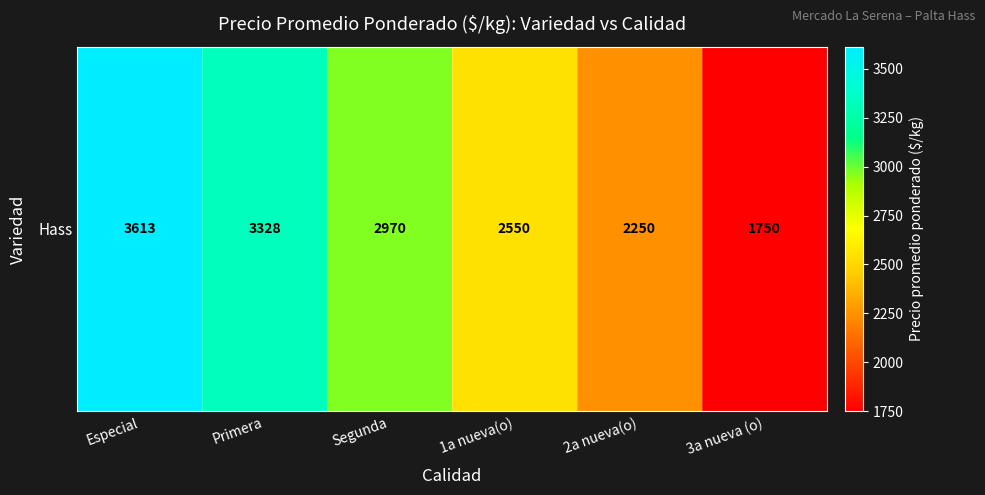

List the labels in order of value, smallest first.

3a nueva (o), 2a nueva(o), 1a nueva(o), Segunda, Primera, Especial